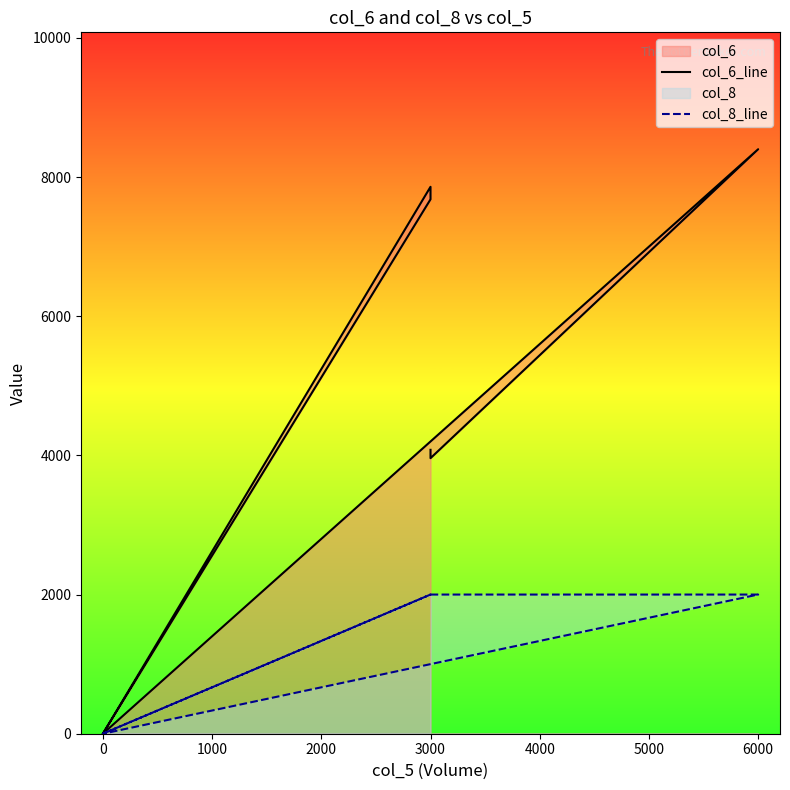

Which series has the largest total across all categories?

col_6_line